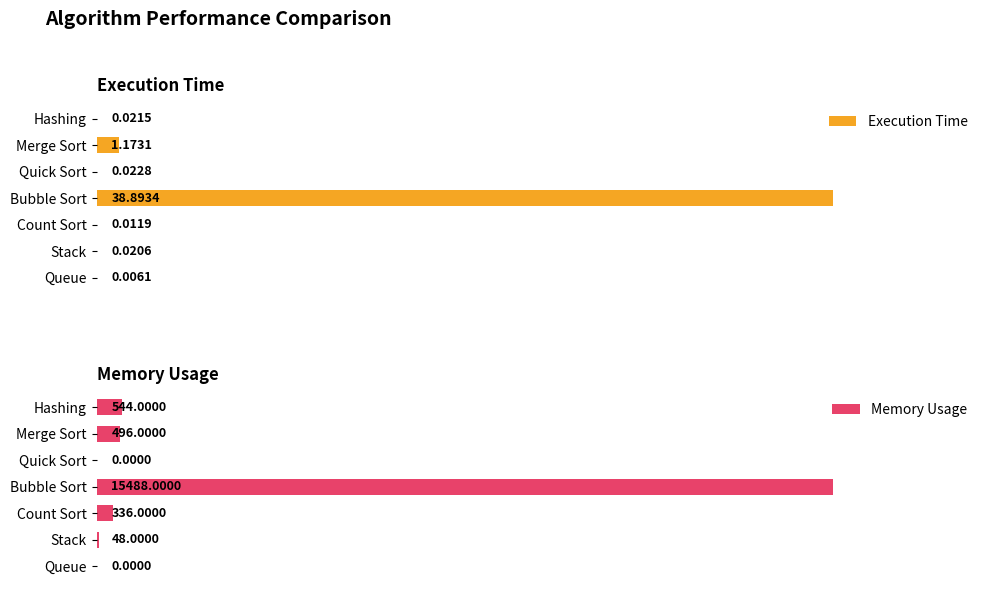

How many groups of bars are there?

7